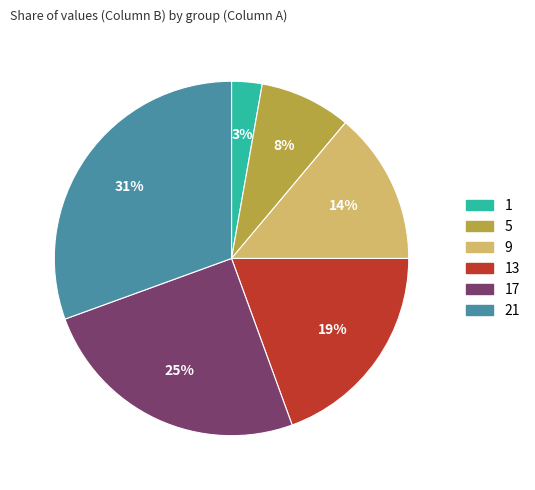

Is there a majority slice in this chart?

No